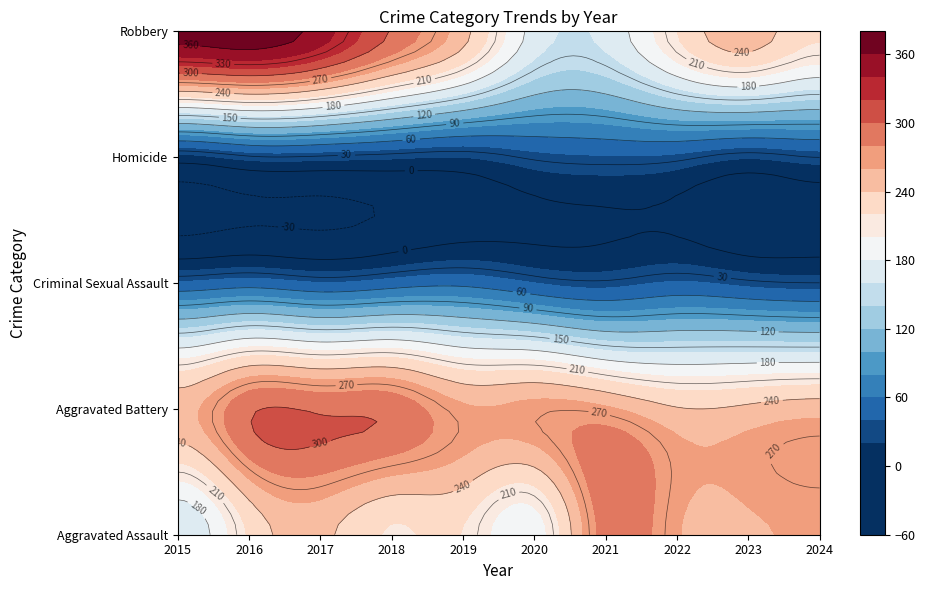

What is the average value of the Homicide series?

27